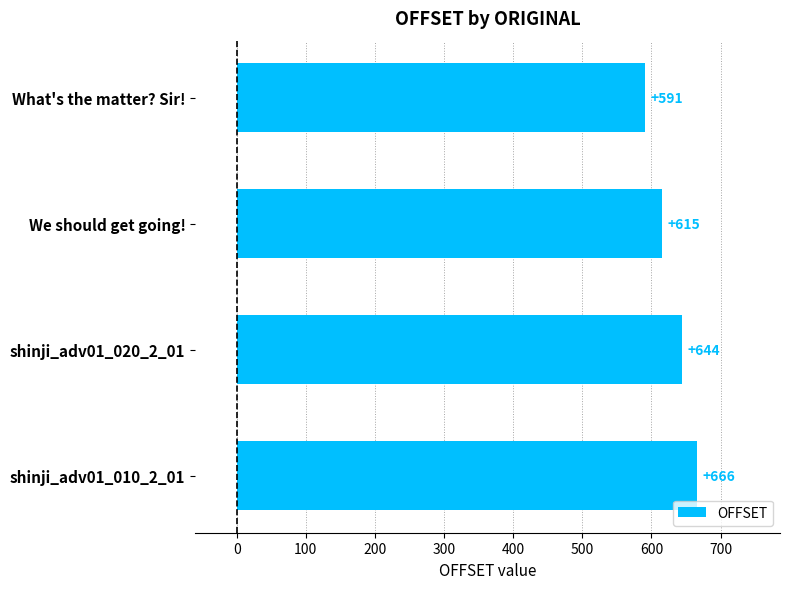

What position from the bottom is What's the matter? Sir!?

4